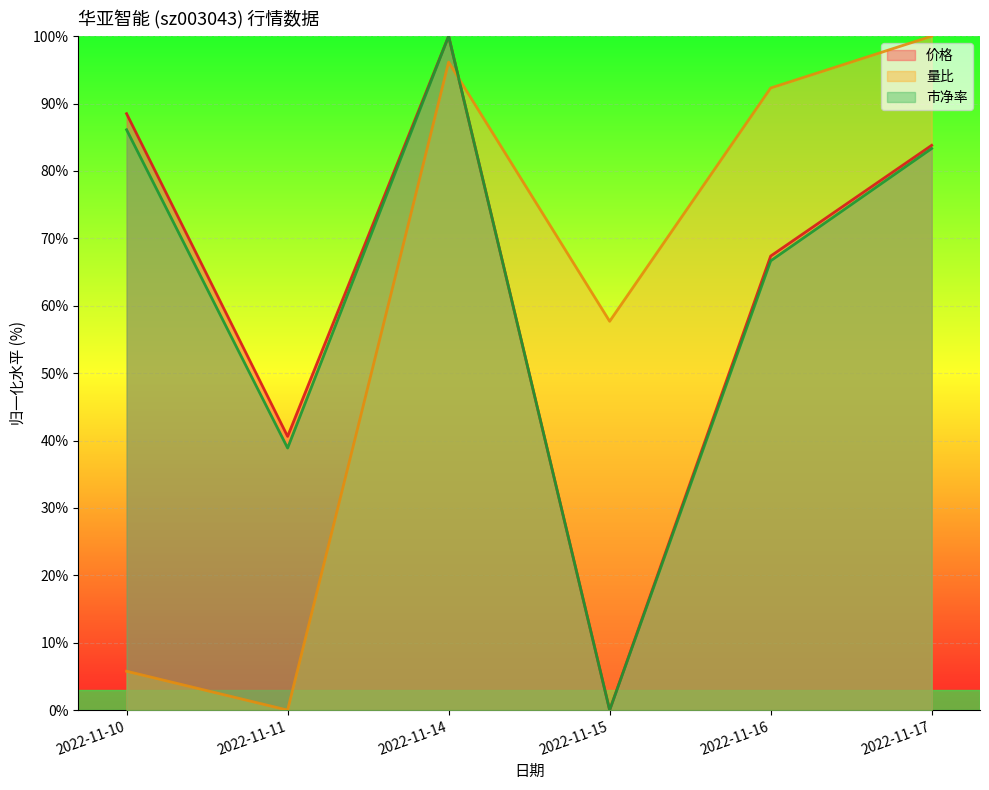

Where does the 价格 series first go above 83?

2022-11-10